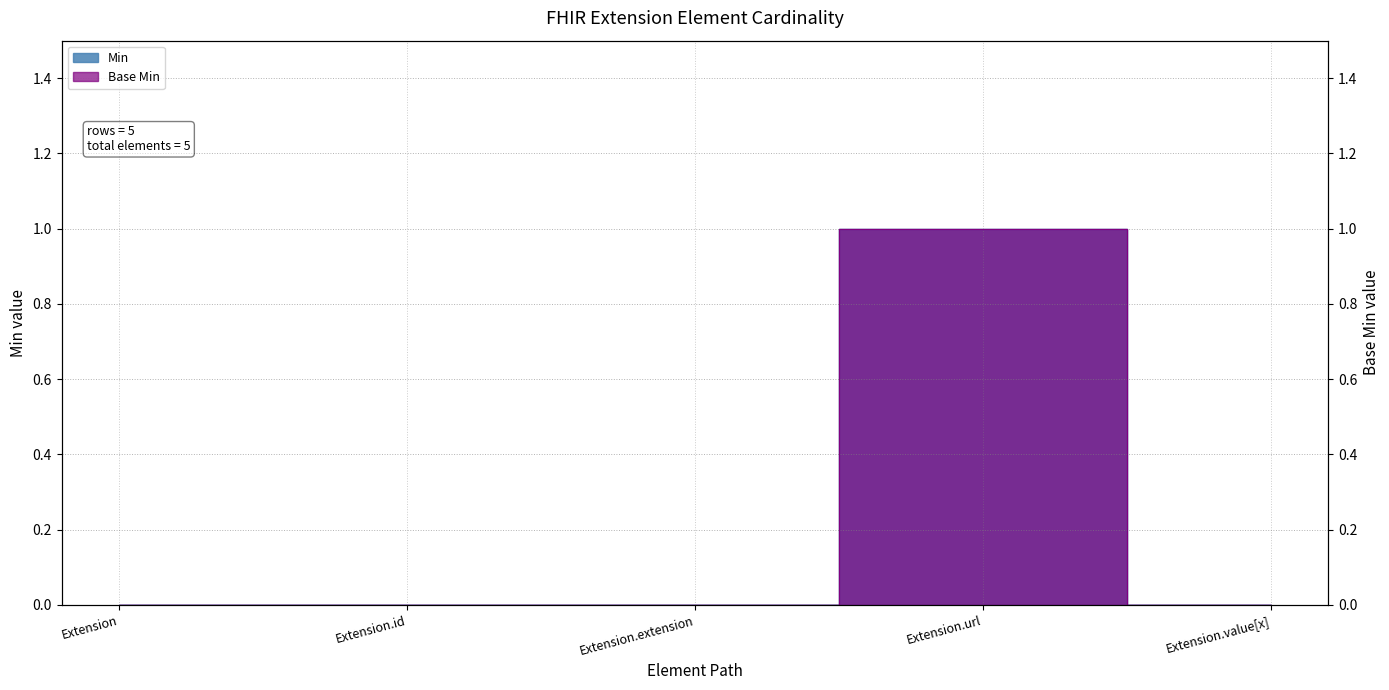

At which category is the sum across all series the highest?

Extension.url